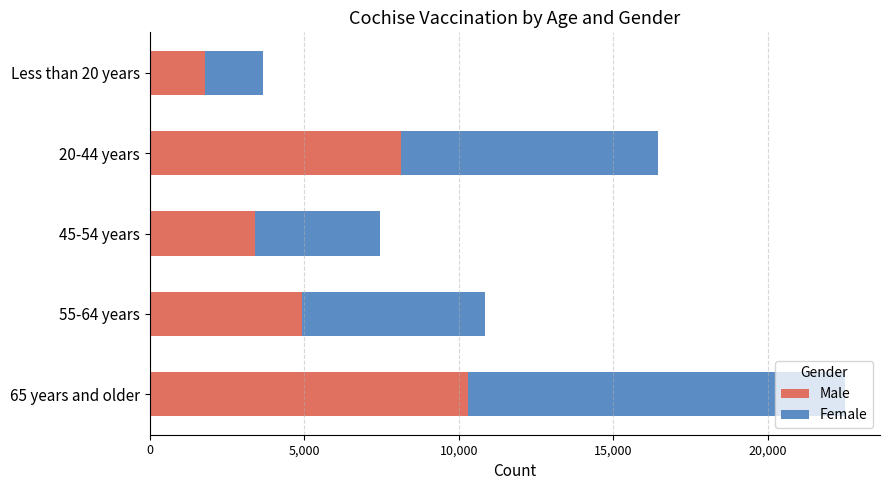

Rank the categories by Male value from lowest to highest.

Less than 20 years, 45-54 years, 55-64 years, 20-44 years, 65 years and older